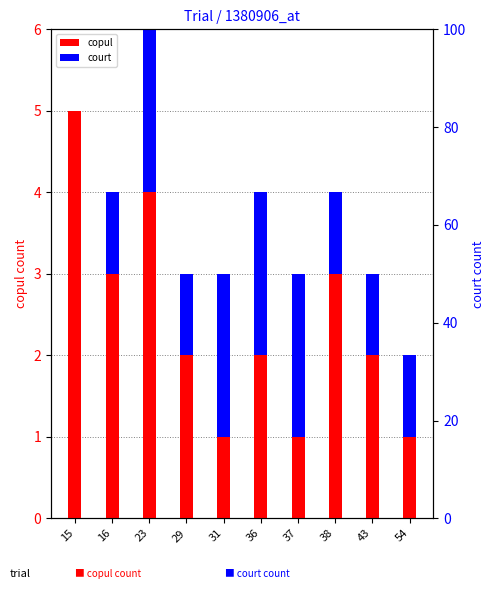

Reading left to right, what are all the values shown in this chart?

copul: 15=5	16=3	23=4	29=2	31=1	36=2	37=1	38=3	43=2	54=1
court: 15=0	16=1	23=2	29=1	31=2	36=2	37=2	38=1	43=1	54=1